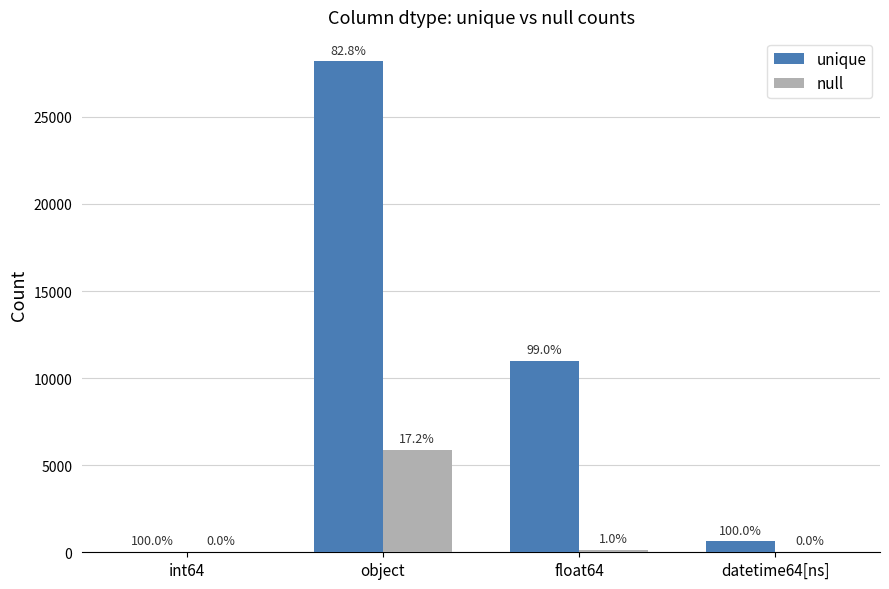

Are the bars horizontal?

No